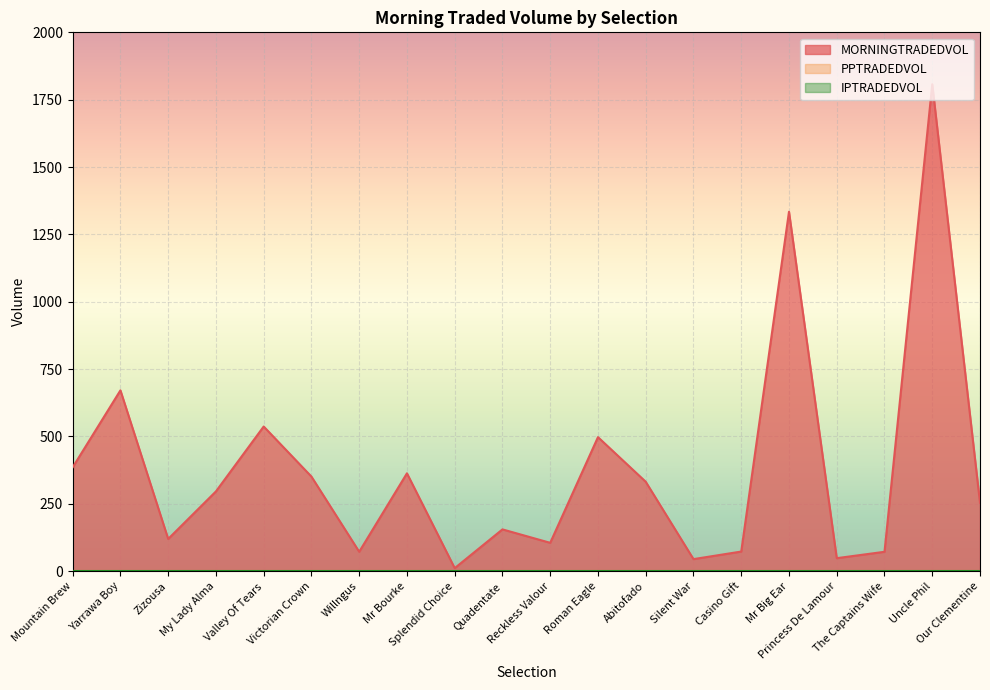

The value of IPTRADEDVOL at Abitofado is 0.0. True or false?

True